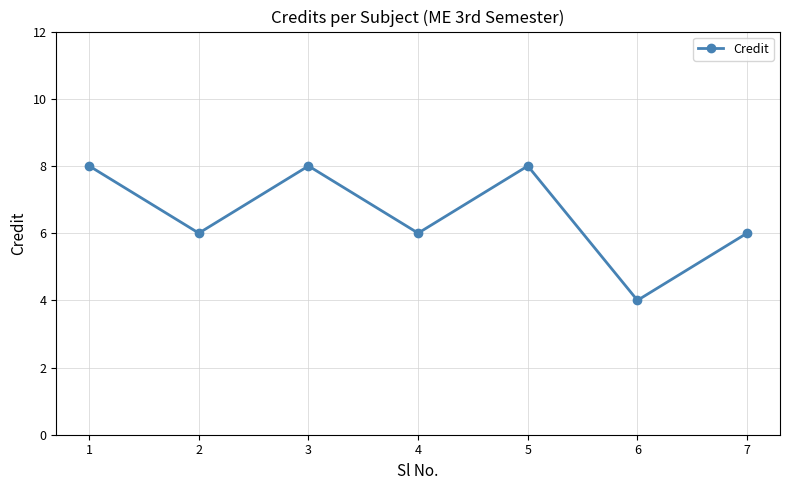

What value does the data have at 4?

6